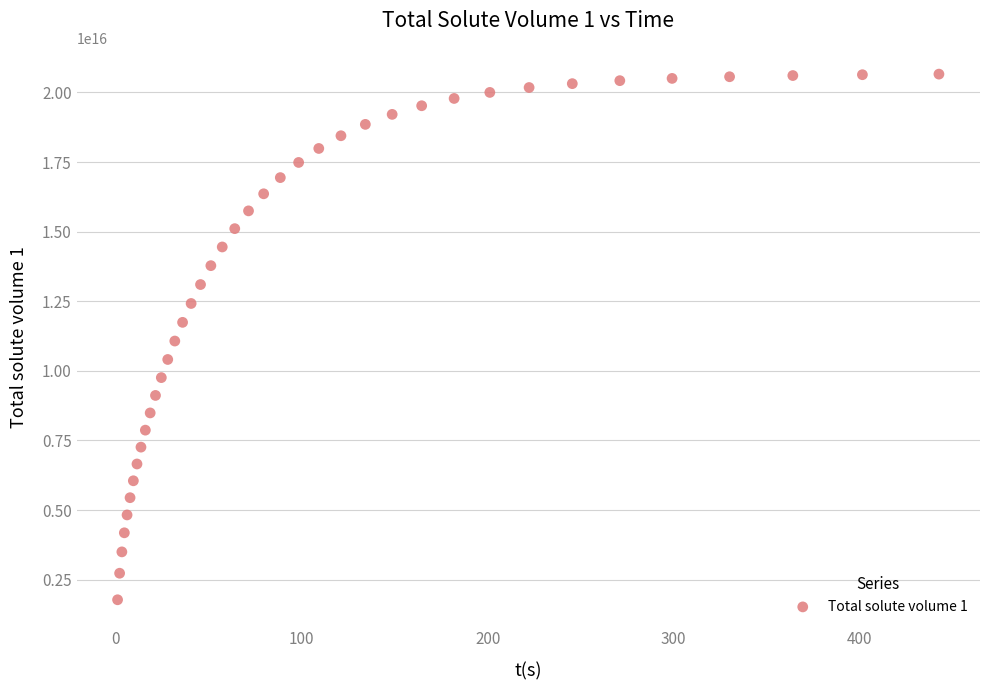

What is the range of X values (max minus min)?

441.6